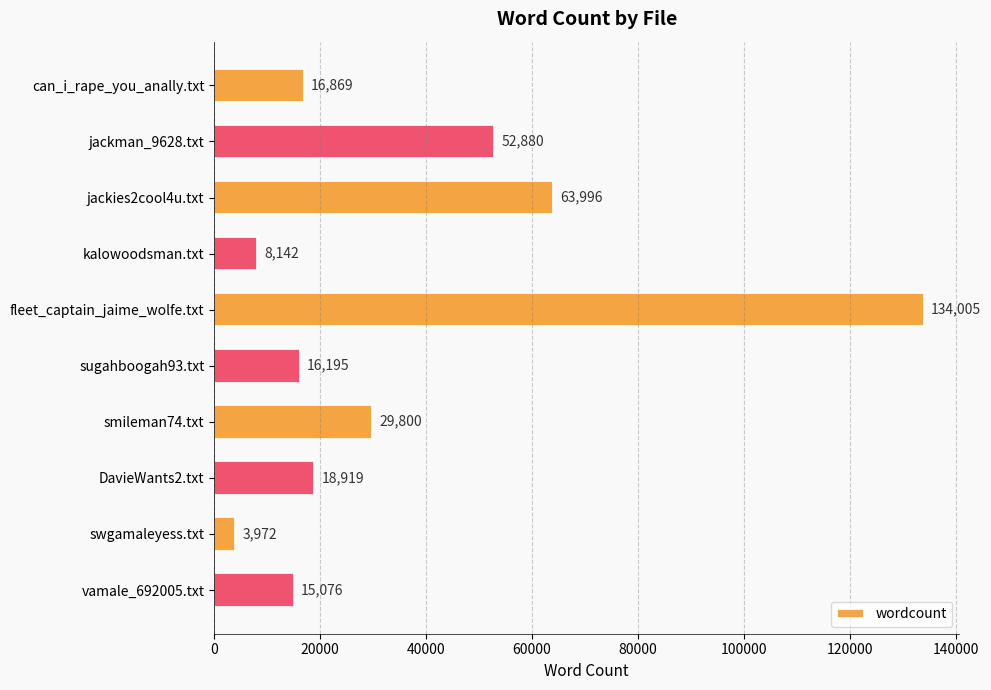

What is the sum of the values at kalowoodsman.txt and vamale_692005.txt?

23218